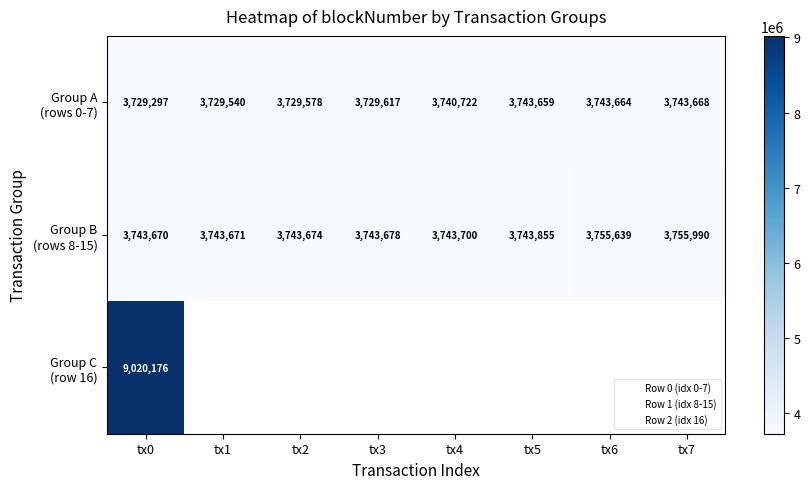

Is the value of Group A (rows 0-7) at tx3 greater than the value of Group C (row 16) at tx5?

No